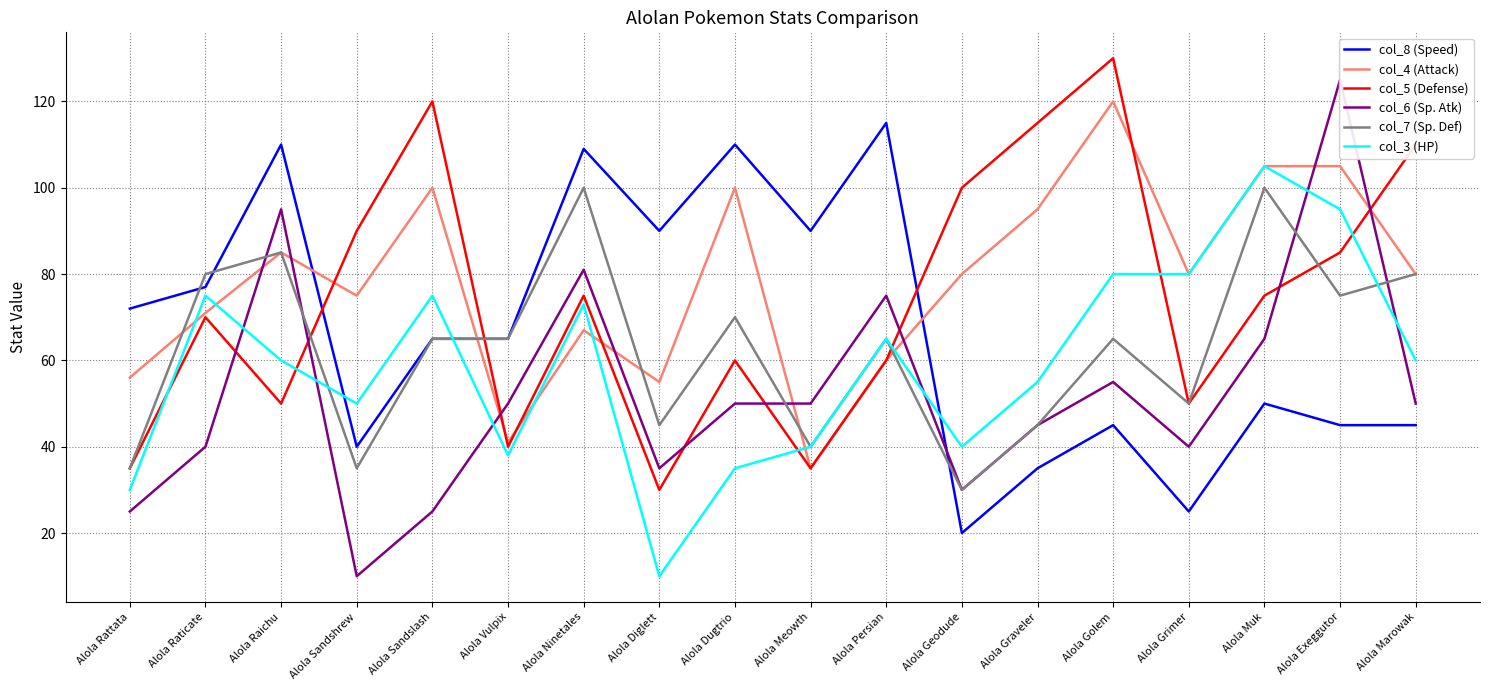

Rank the series at Alola Vulpix from lowest to highest value.

col_3 (HP), col_5 (Defense), col_4 (Attack), col_6 (Sp. Atk), col_8 (Speed), col_7 (Sp. Def)